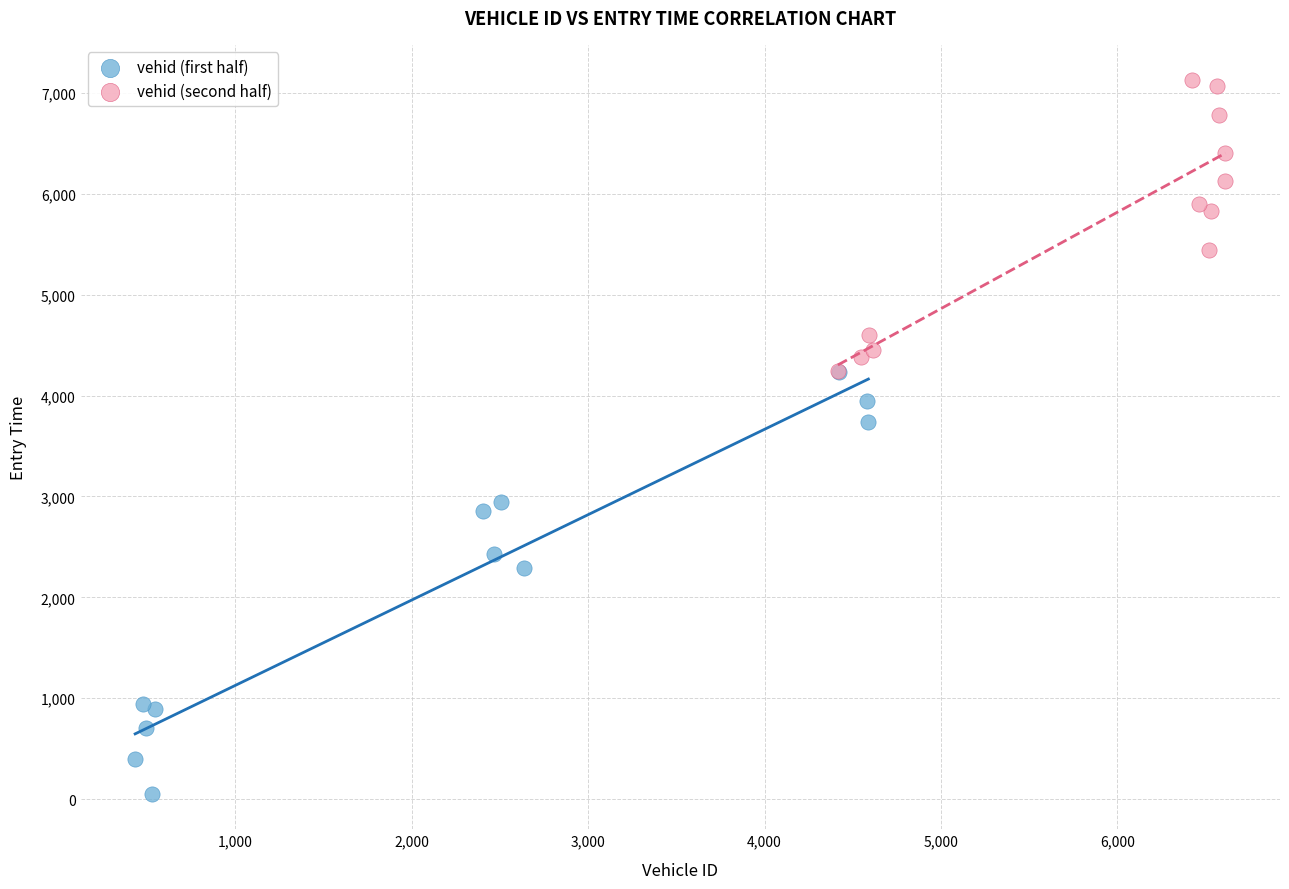

What are all the series names shown in the legend?

vehid (first half), vehid (second half)